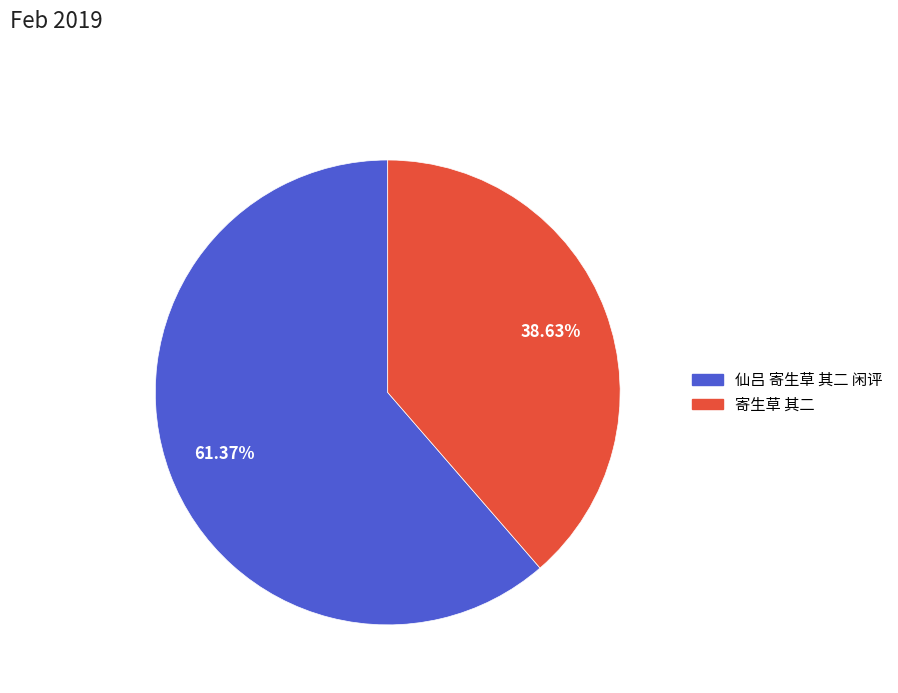

Does 仙吕 寄生草 其二 闲评 account for over 50% of the chart?

Yes